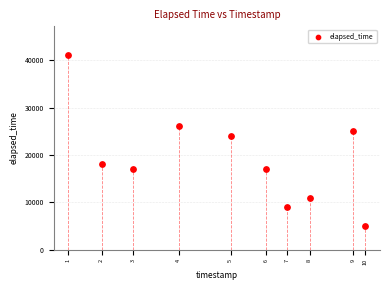

What is the average X value?

1543123075231